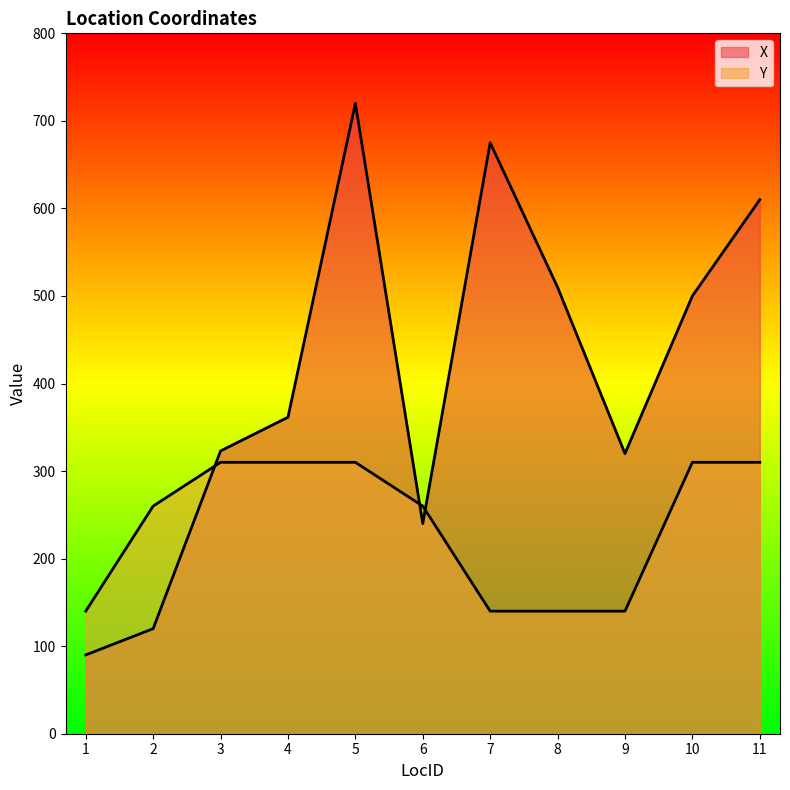

True or false: Y and X intersect in this chart.

True